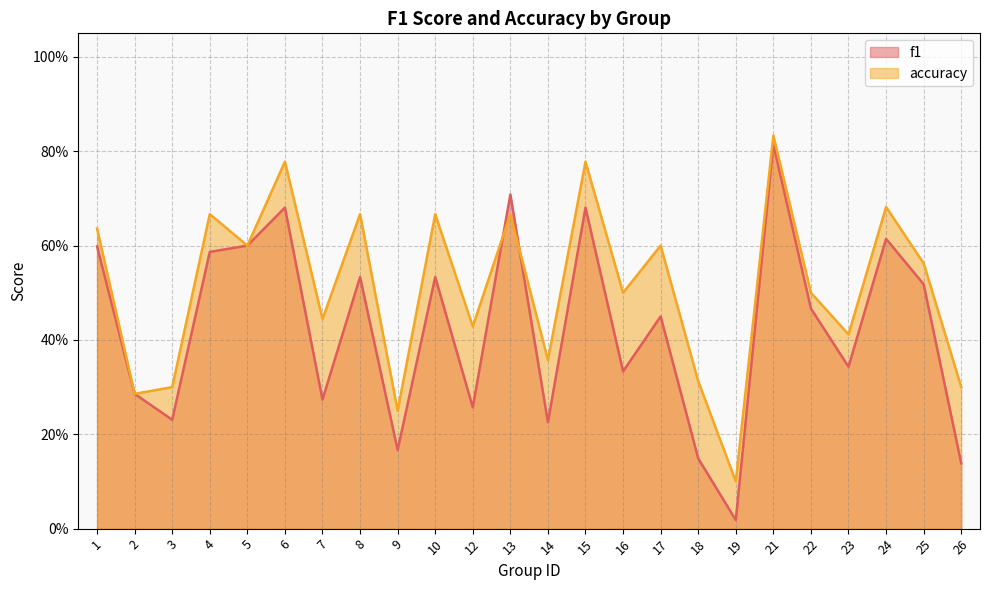

Reading right to left, what are all the values shown in this chart?

f1: 26=0.1	25=0.5	24=0.6	23=0.3	22=0.5	21=0.8	19=0.0	18=0.1	17=0.5	16=0.3	15=0.7	14=0.2	13=0.7	12=0.3	10=0.5	9=0.2	8=0.5	7=0.3	6=0.7	5=0.6	4=0.6	3=0.2	2=0.3	1=0.6
accuracy: 26=0.3	25=0.6	24=0.7	23=0.4	22=0.5	21=0.8	19=0.1	18=0.3	17=0.6	16=0.5	15=0.8	14=0.4	13=0.7	12=0.4	10=0.7	9=0.2	8=0.7	7=0.4	6=0.8	5=0.6	4=0.7	3=0.3	2=0.3	1=0.6